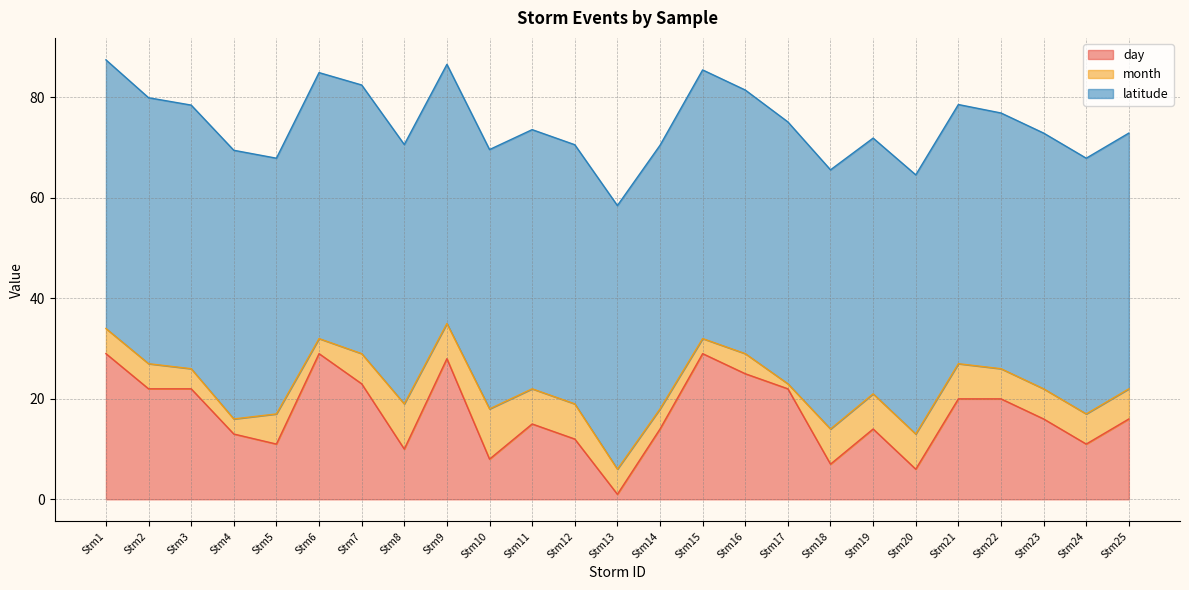

True or false: latitude has more than 0 interior local peaks.

True